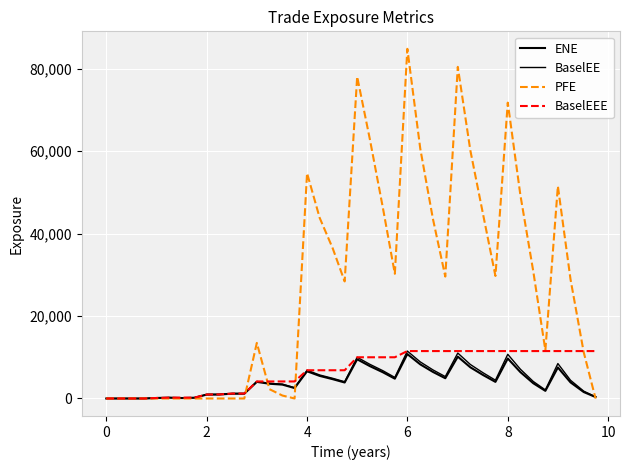

How many lines are shown in the chart?

4